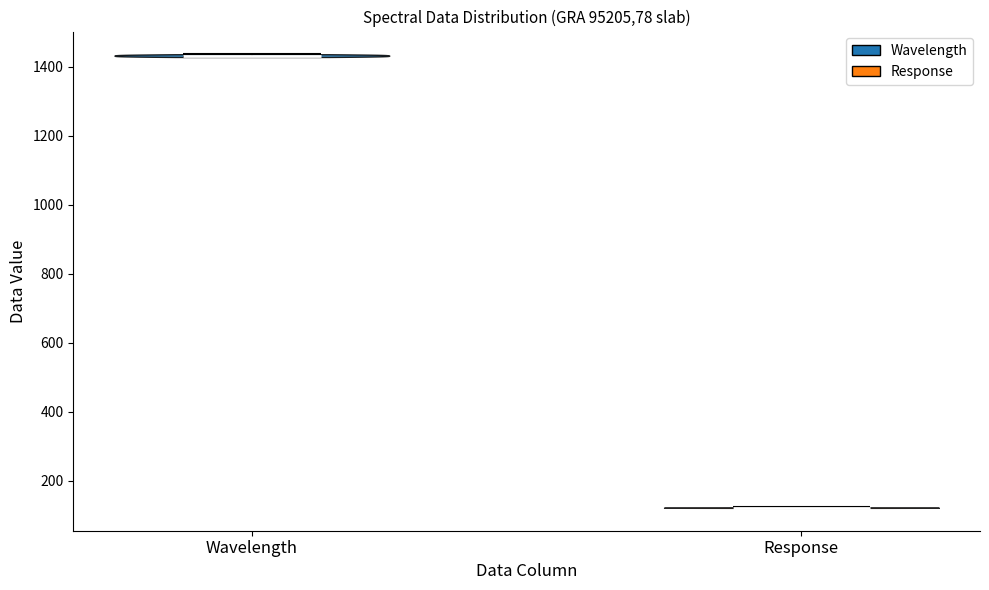

What is the lowest point the violin for Wavelength reaches on the y-axis? The values are not printed on the chart, so give them approximately, as read against the axis.

1420